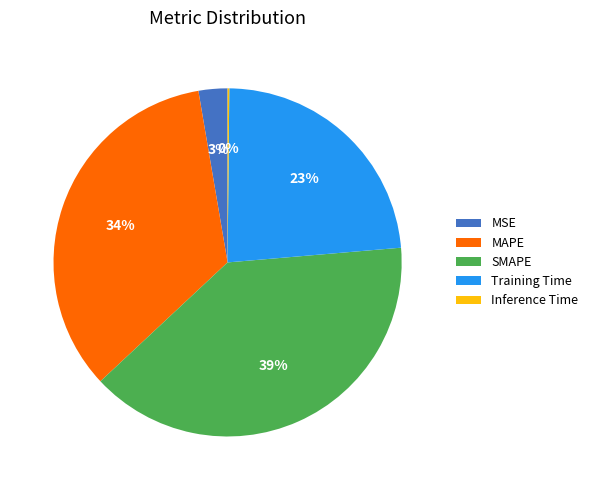

The Training Time slice represents 35% of the pie. True or false?

False